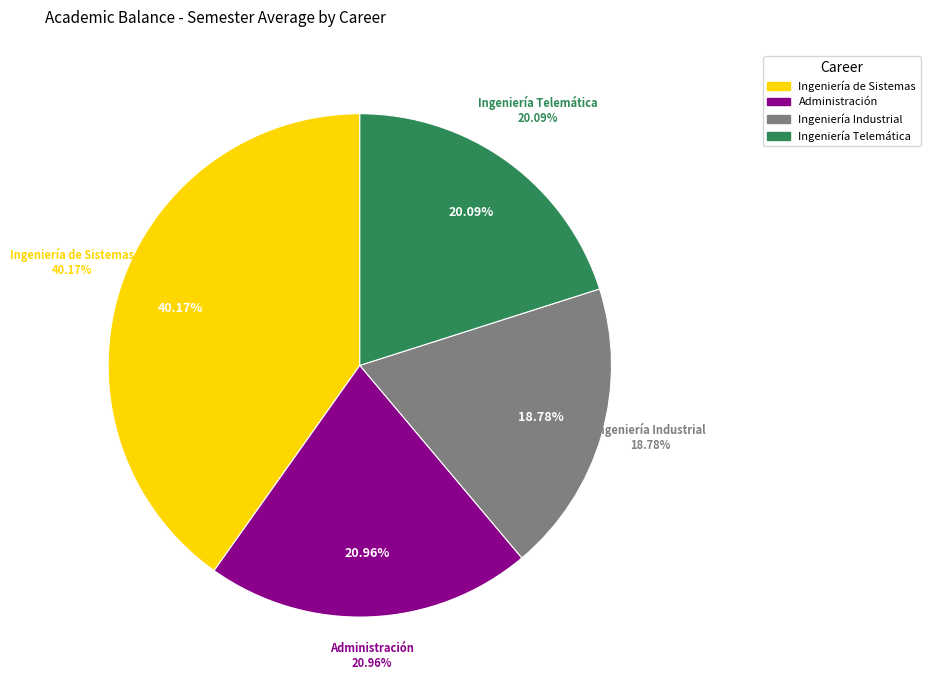

To the nearest percent, what is the average slice percentage?

25%